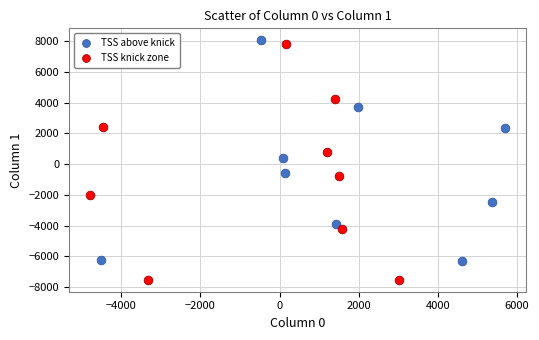

Which series has the widest spread of Y values?

TSS knick zone